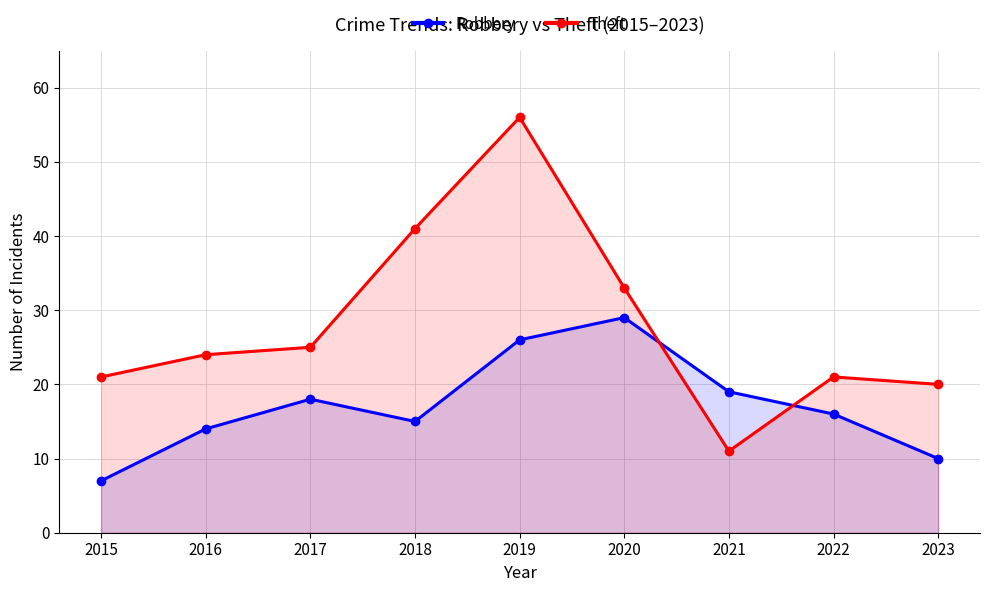

Rank the series by their average value, from lowest to highest.

Robbery, Theft